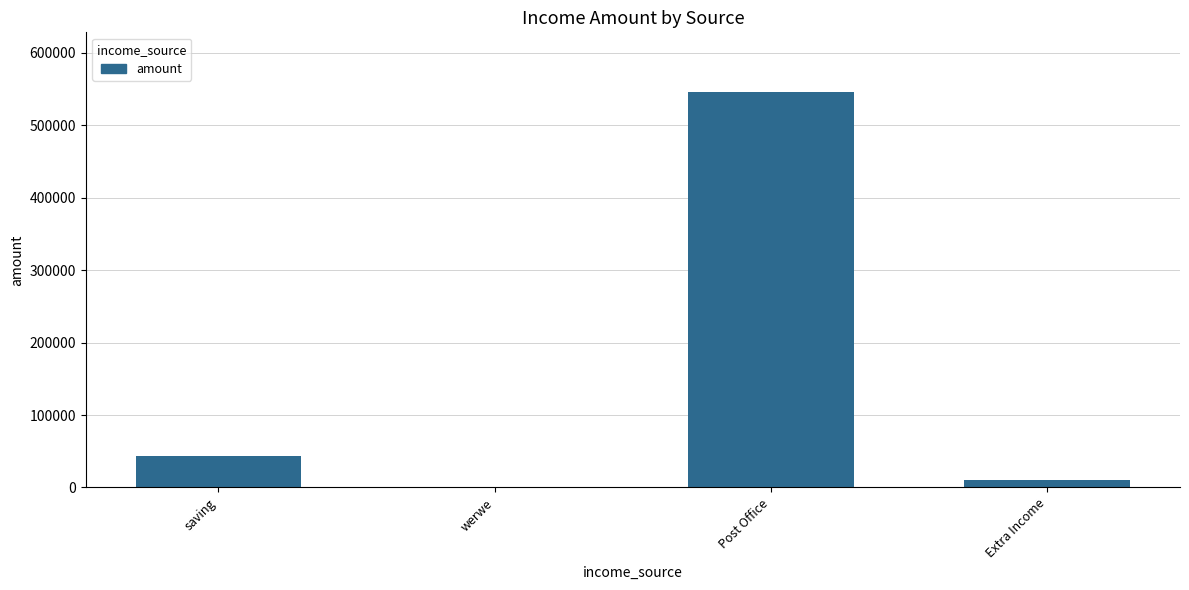

What is the average value?

150106